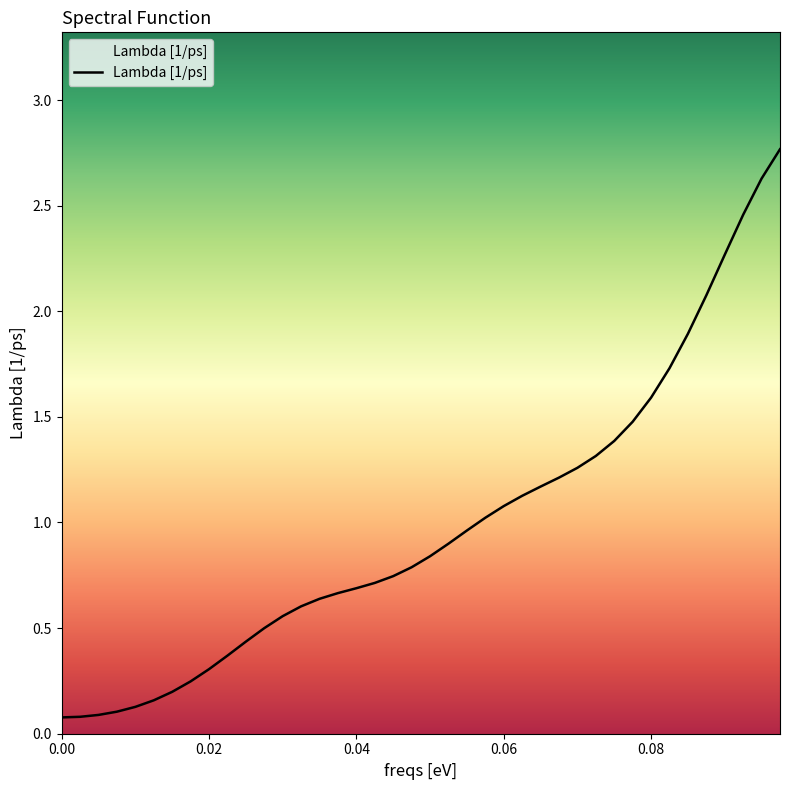

What is the difference between the maximum and minimum values?

2.7